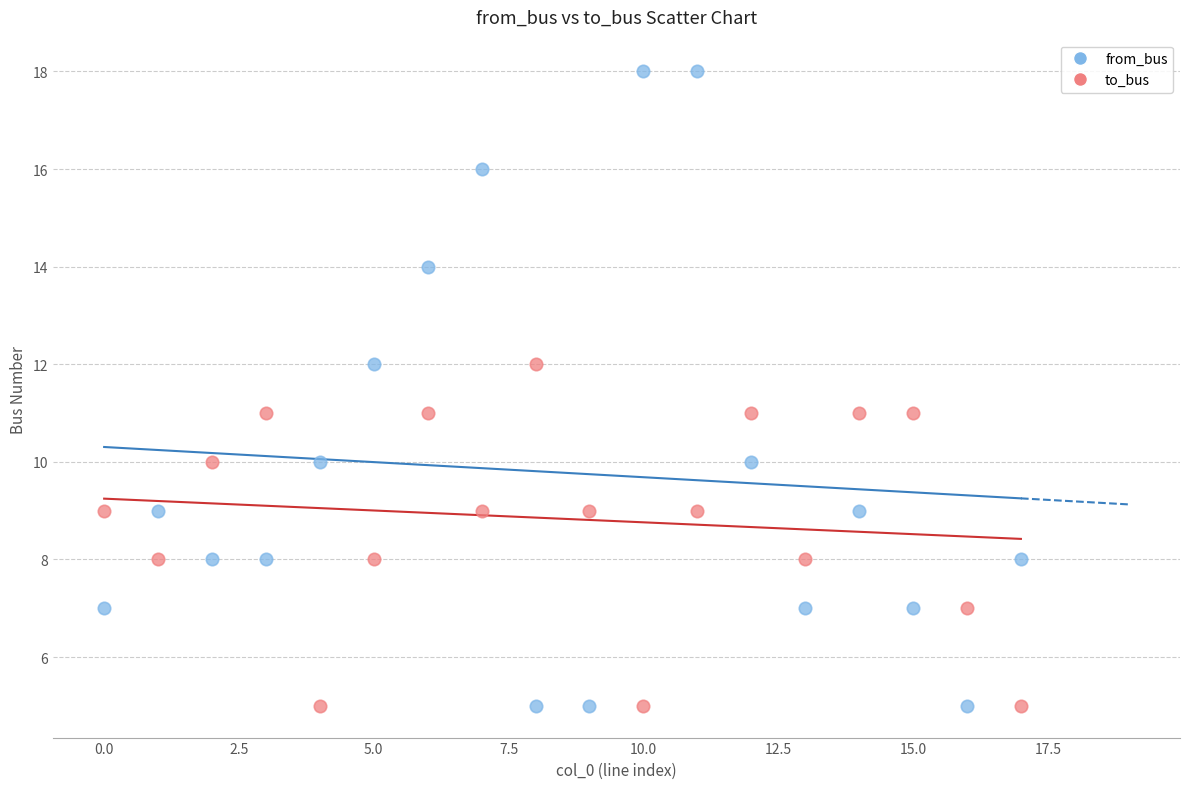

What are all the series names shown in the legend?

from_bus, to_bus